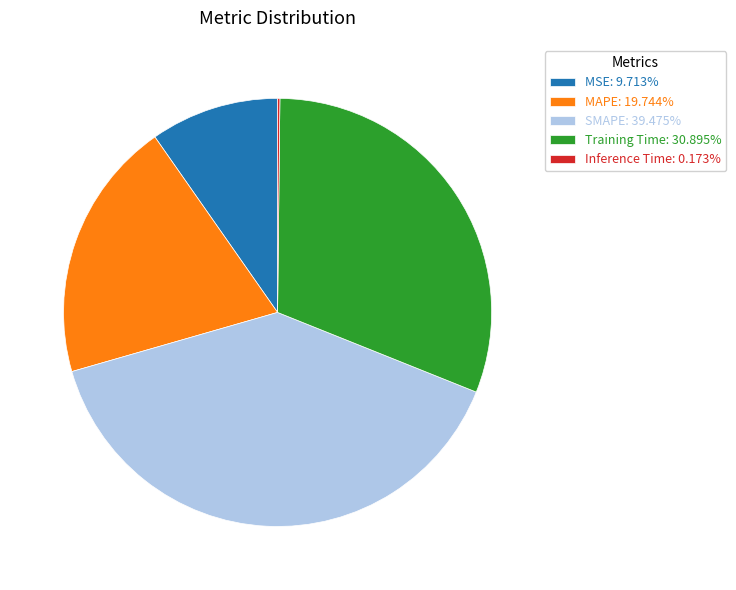

Is there any slice that represents more than half of the pie?

No